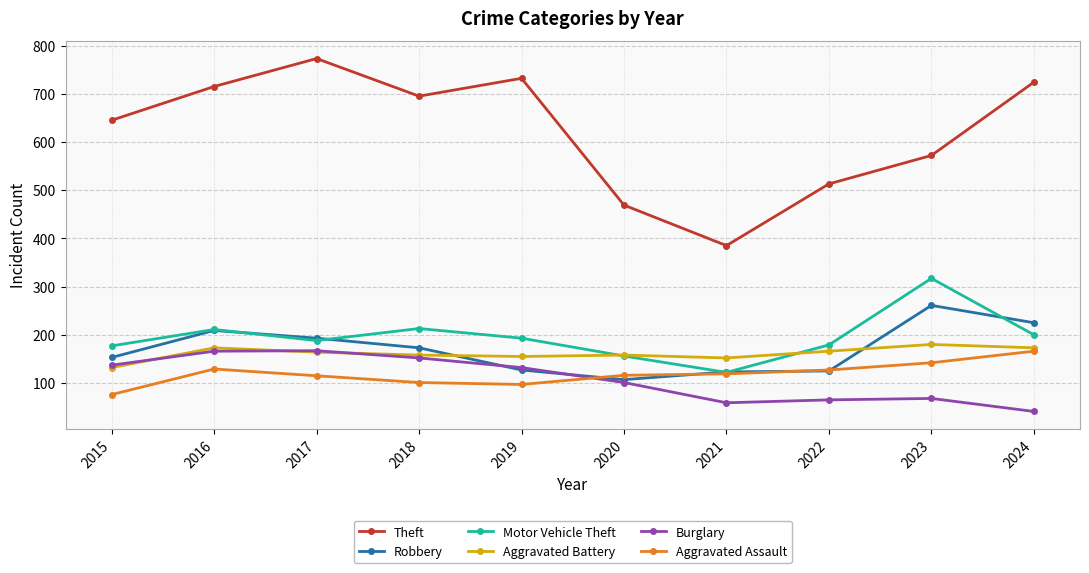

What is the highest value of the Motor Vehicle Theft series?

317